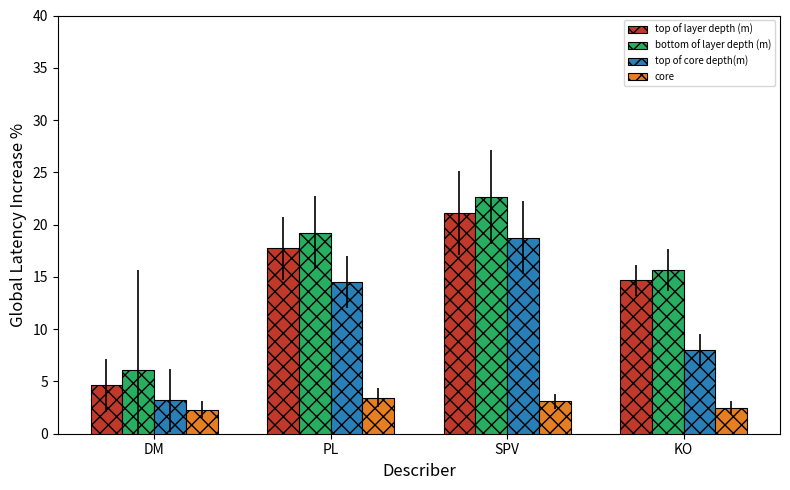

What is the total value across all series at SPV?

65.6